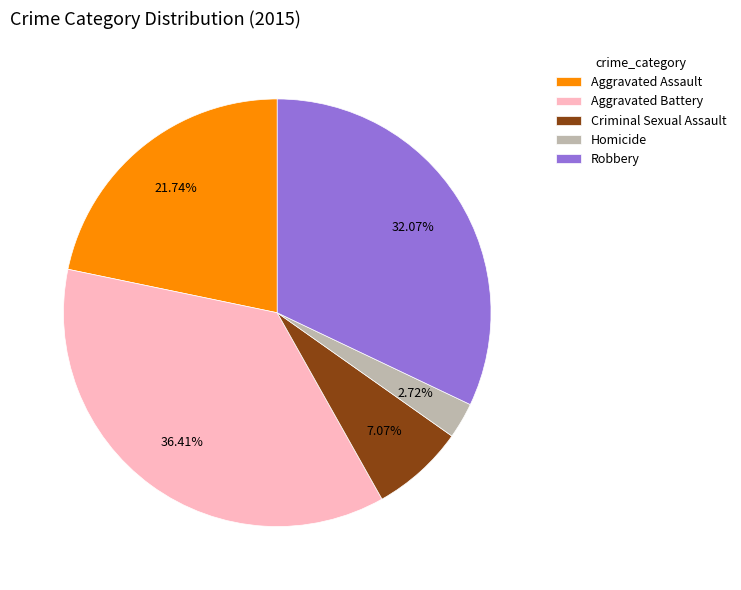

To the nearest percent, what percentage of the pie is Criminal Sexual Assault?

7%